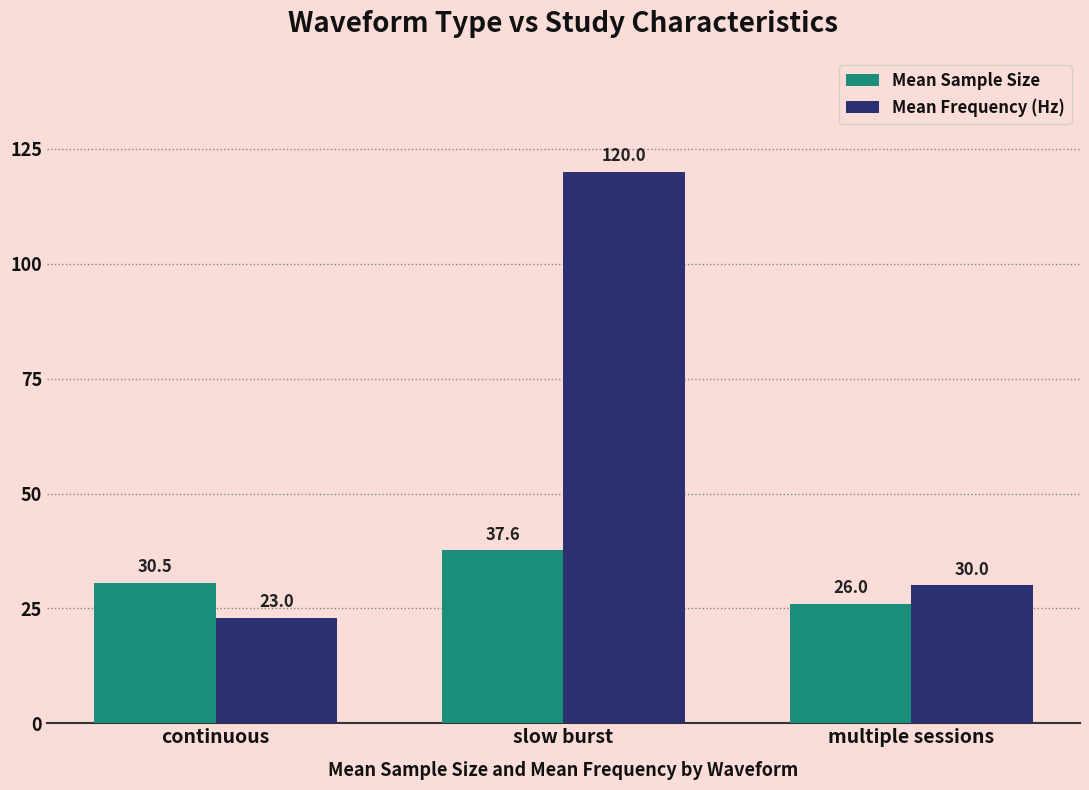

Which series has the largest total across all categories?

Mean Frequency (Hz)